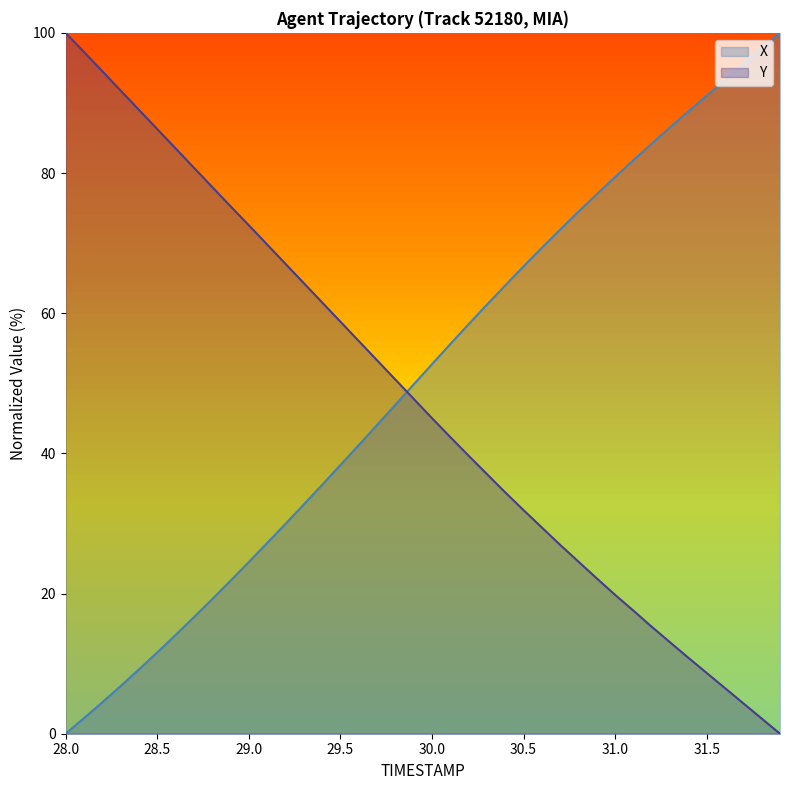

Does the chart display data point markers on the line(s)?

No